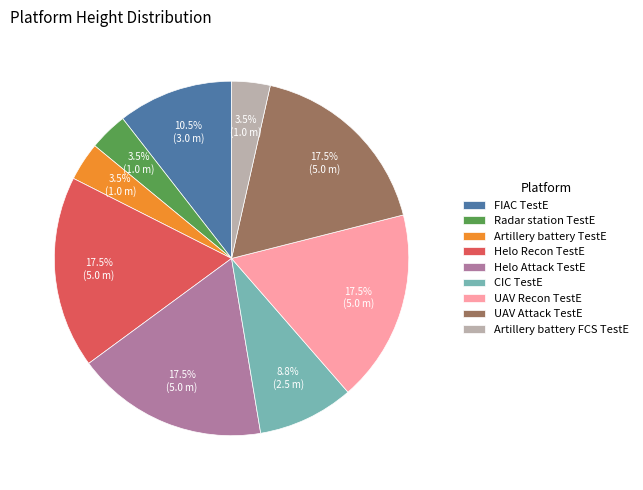

Does any single category account for the majority?

No